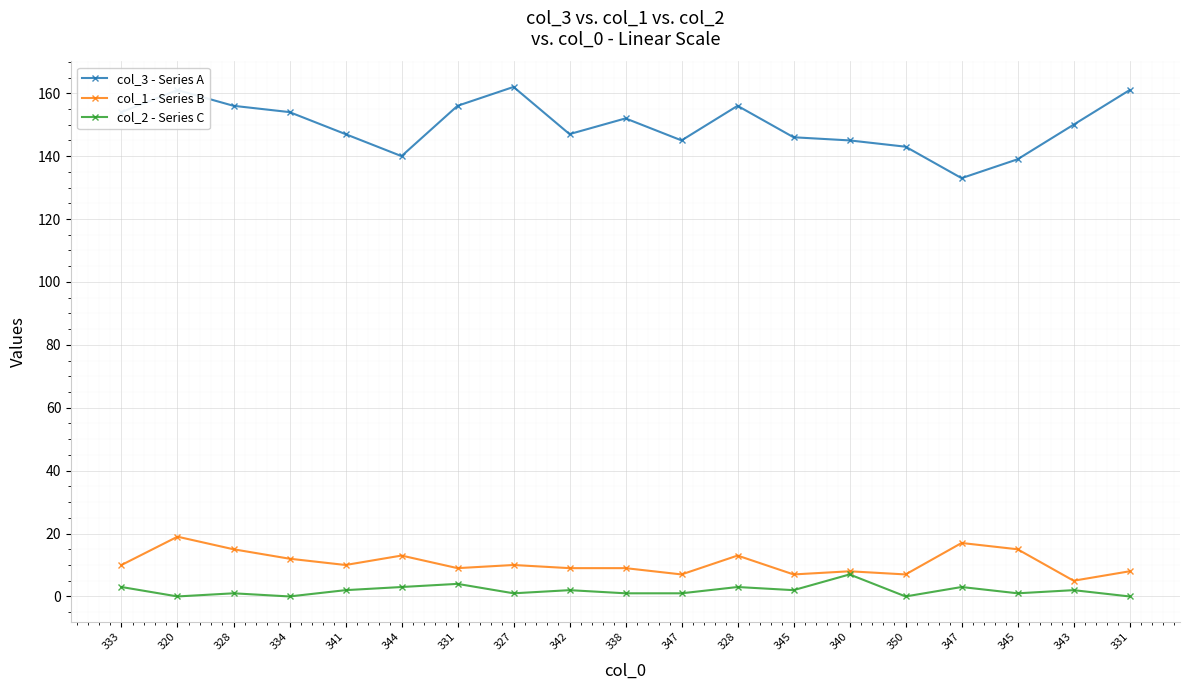

Rank the series at 340 from lowest to highest value.

col_2 - Series C, col_1 - Series B, col_3 - Series A